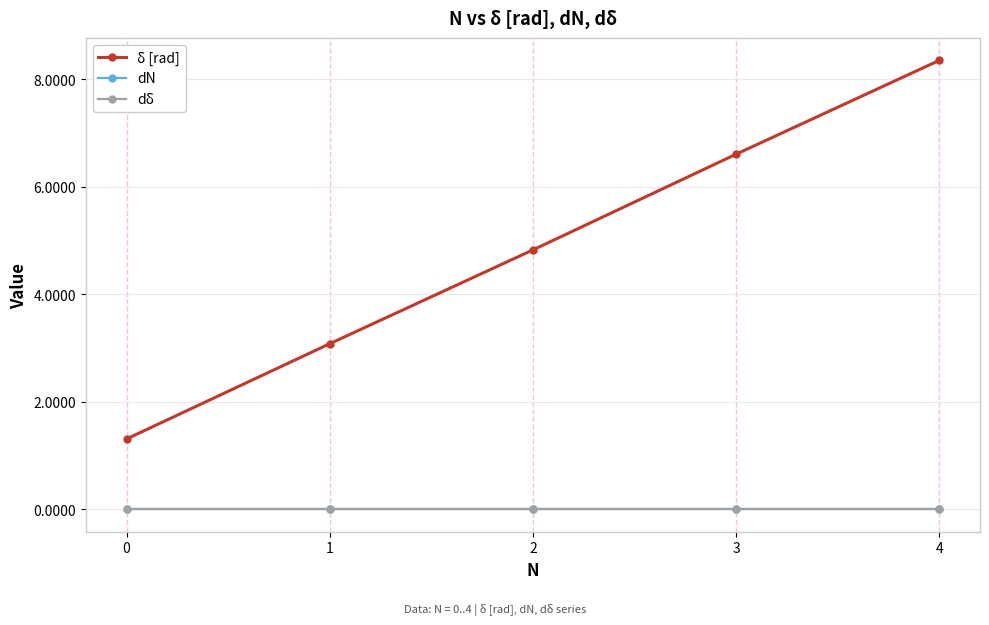

How many values in the δ [rad] series exceed 4?

3